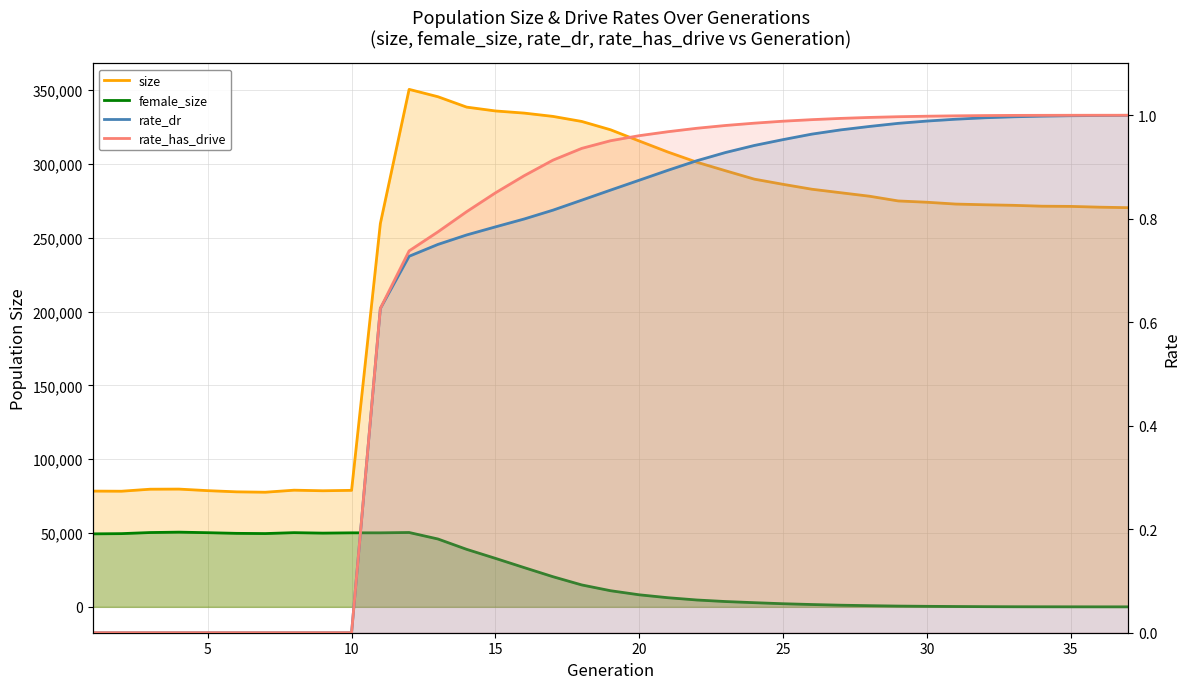

How many lines are shown in the chart?

4